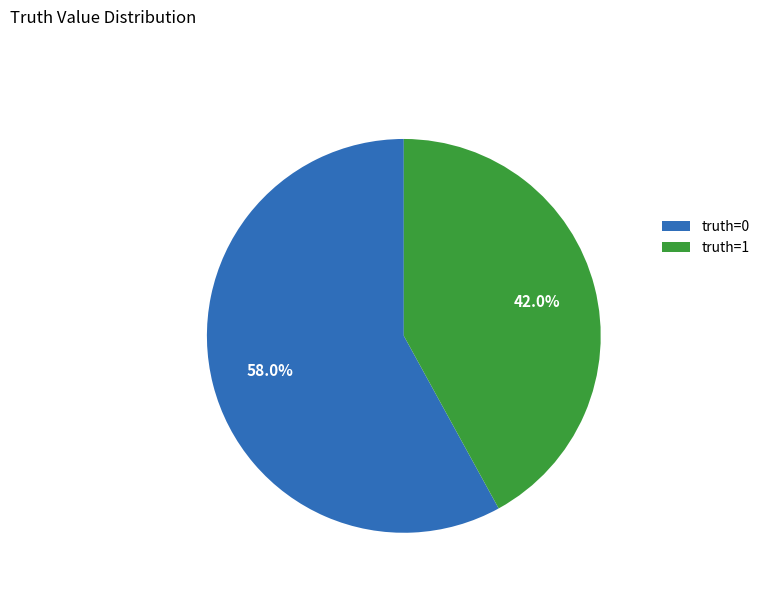

How many slices are in this pie chart?

2